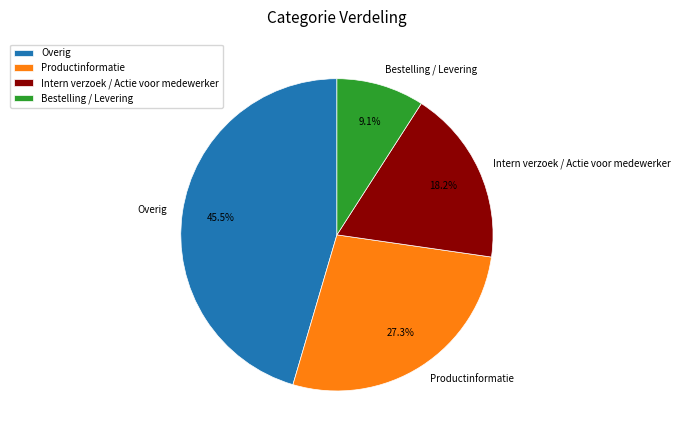

Does Bestelling / Levering represent more than half of the total?

No